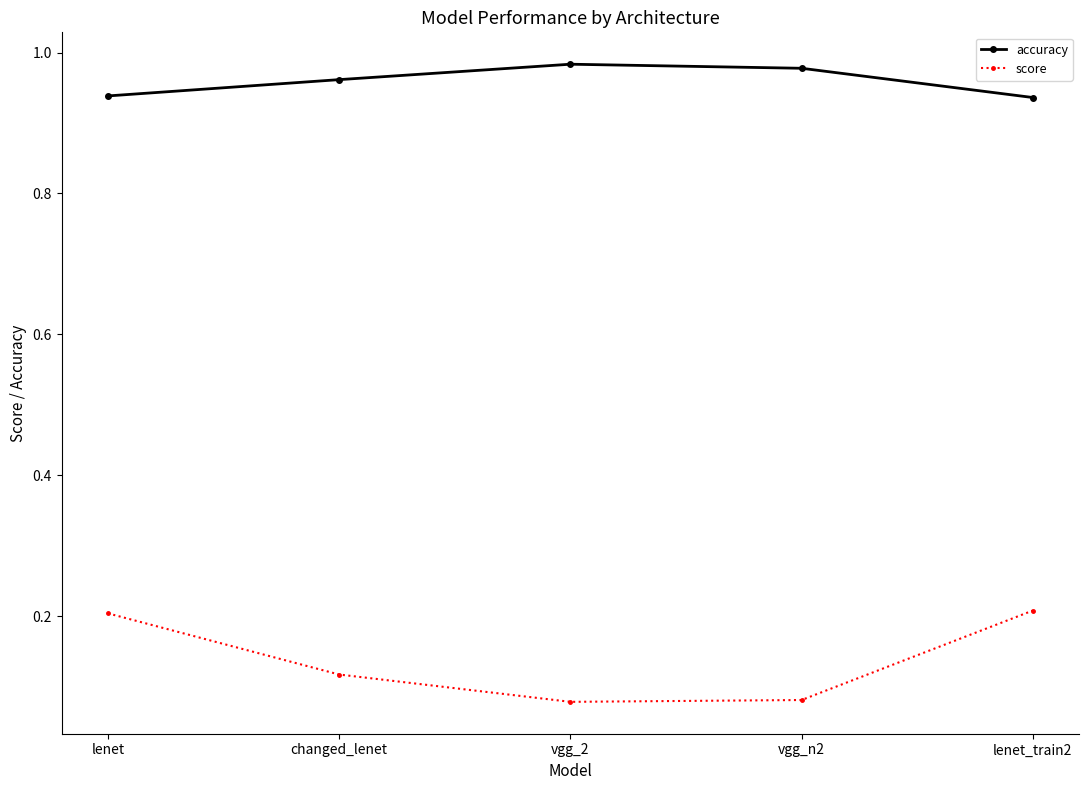

What is the sum of all score values?

0.7